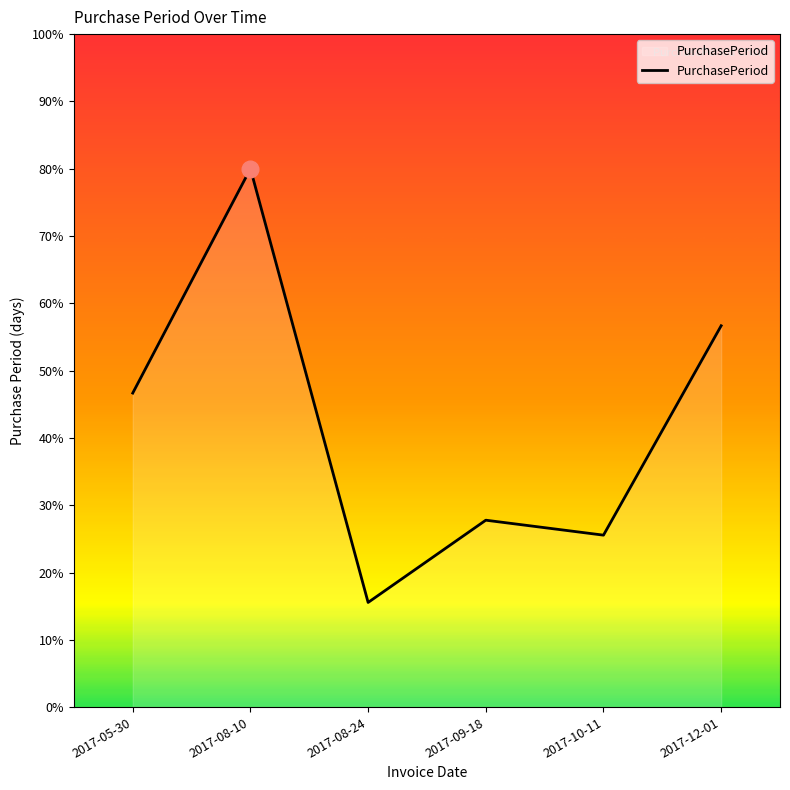

What position from the left is 2017-09-18?

4